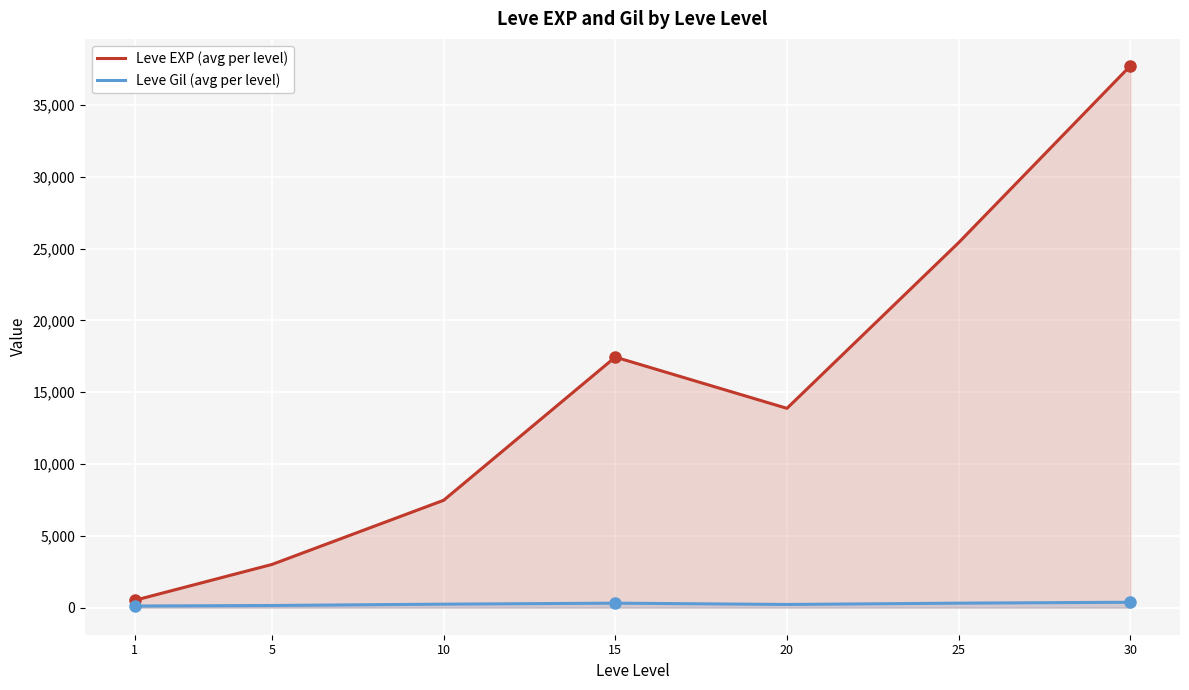

What is the maximum value shown in the chart?

37715.0